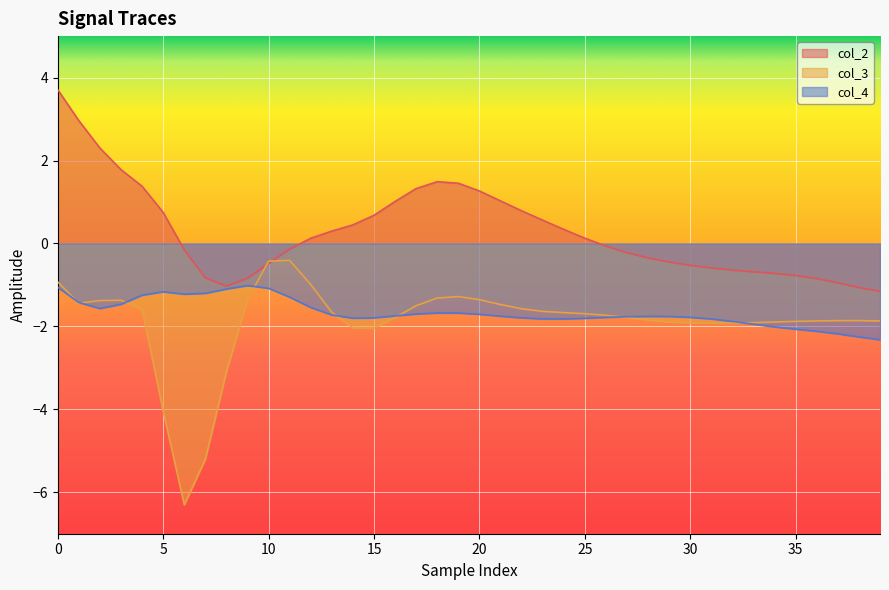

Reading left to right, extract all data points from this chart.

col_2: 3.7	3.0	2.3	1.8	1.4	0.7	-0.2	-0.8	-1.0	-0.8	-0.5	-0.1	0.1	0.3	0.4	0.7	1.0	1.3	1.5	1.5	1.3	1.0	0.8	0.6	0.3	0.1	-0.1	-0.2	-0.3	-0.4	-0.5	-0.6	-0.6	-0.7	-0.7	-0.8	-0.8	-0.9	-1.1	-1.2
col_3: -0.9	-1.4	-1.4	-1.4	-1.6	-4.0	-6.3	-5.2	-3.1	-1.4	-0.4	-0.4	-1.0	-1.7	-2.0	-2.0	-1.8	-1.5	-1.3	-1.3	-1.4	-1.5	-1.6	-1.6	-1.7	-1.7	-1.7	-1.8	-1.8	-1.9	-1.9	-1.9	-1.9	-1.9	-1.9	-1.9	-1.9	-1.9	-1.9	-1.9
col_4: -1.1	-1.4	-1.6	-1.5	-1.2	-1.2	-1.2	-1.2	-1.1	-1.0	-1.1	-1.3	-1.5	-1.7	-1.8	-1.8	-1.7	-1.7	-1.7	-1.7	-1.7	-1.8	-1.8	-1.8	-1.8	-1.8	-1.8	-1.8	-1.8	-1.8	-1.8	-1.8	-1.9	-1.9	-2.0	-2.1	-2.1	-2.2	-2.3	-2.3